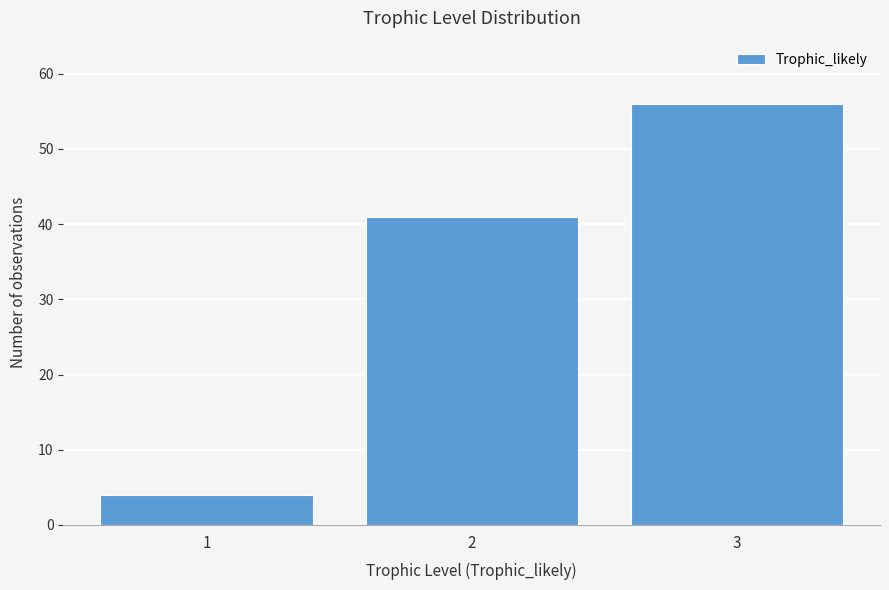

Reading left to right, what are all the values shown in this chart?

4	41	56